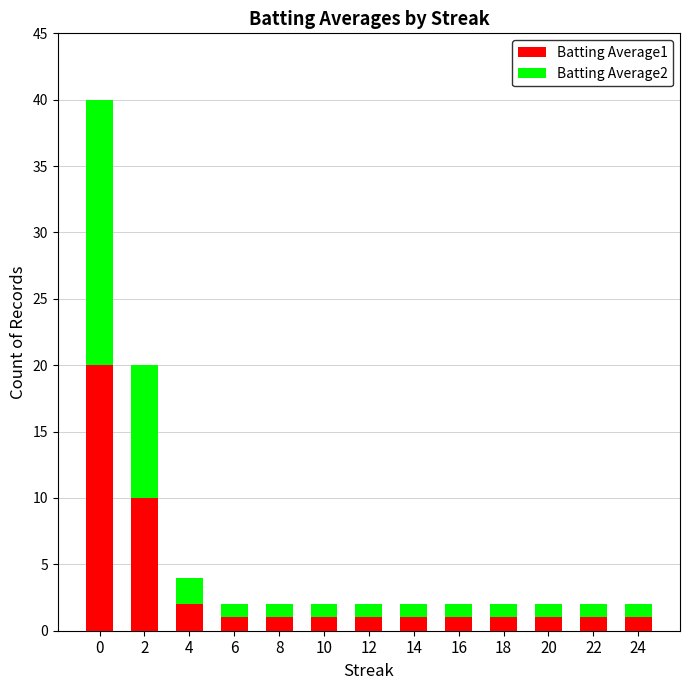

Is it true that Batting Average1 equals 1 at 22?

True